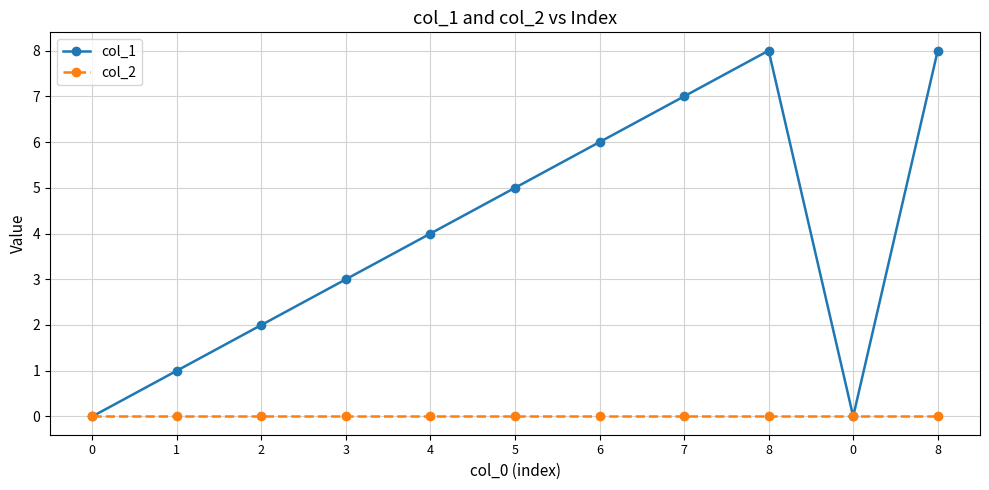

True or false: col_2 and col_1 cross at least once.

False